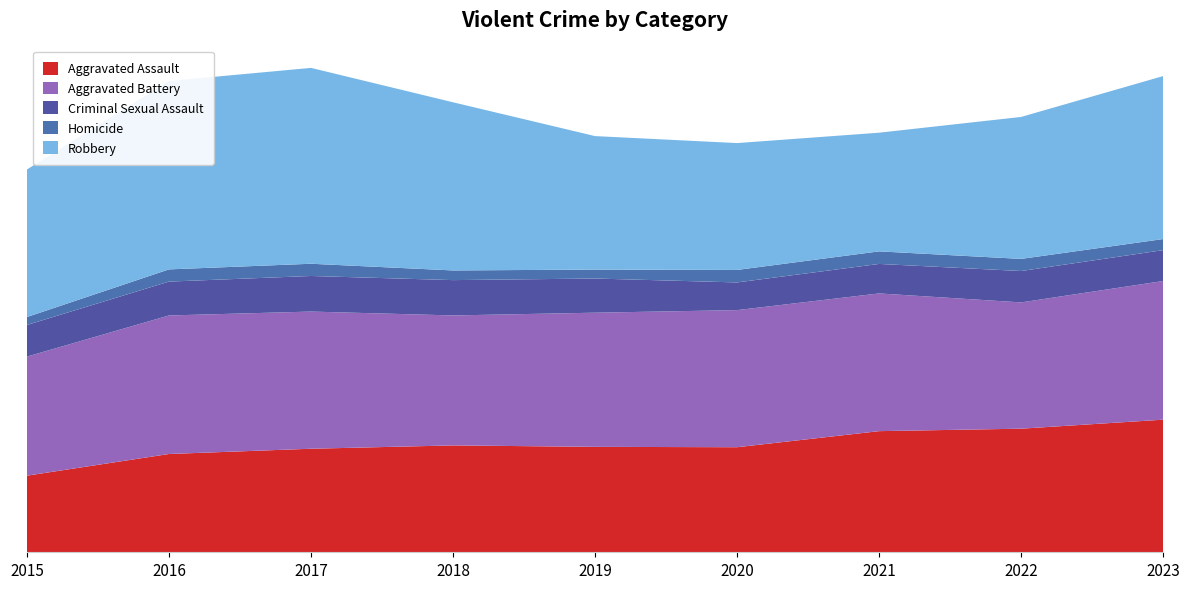

Reading left to right, extract all data points from this chart.

Aggravated Assault: 2116	2715	2860	2952	2912	2902	3346	3414	3663
Aggravated Battery: 3289	3826	3789	3590	3706	3787	3804	3488	3830
Criminal Sexual Assault: 874	936	983	976	944	765	815	867	853
Homicide: 219	337	338	267	247	345	347	335	306
Robbery: 4076	5204	5410	4645	3687	3504	3278	3921	4502